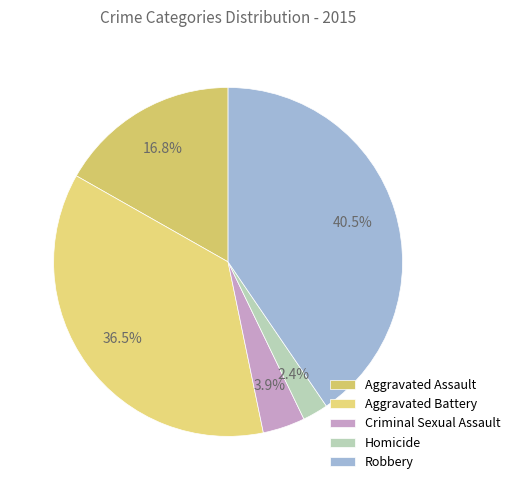

What is the change in value from Aggravated Battery to Criminal Sexual Assault?

-316